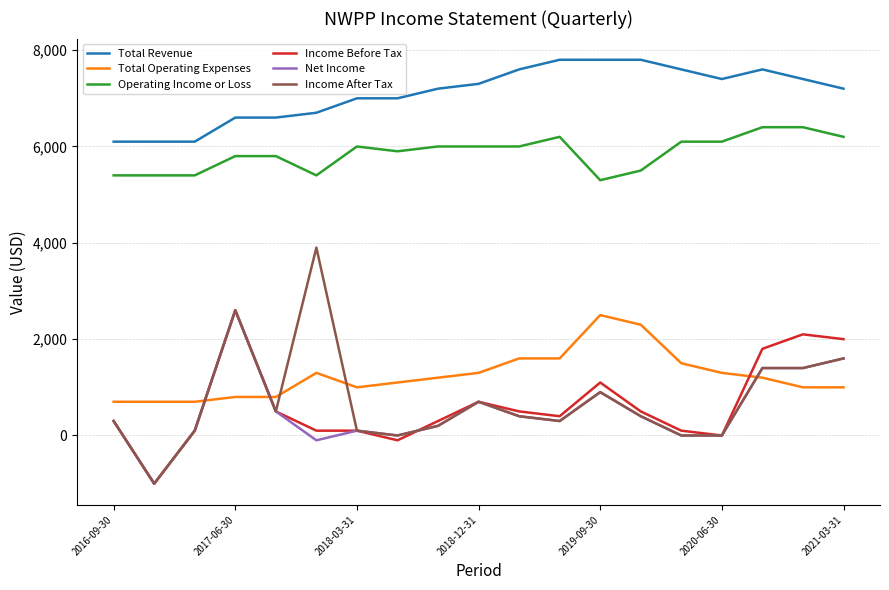

What is the greatest value displayed?

7800